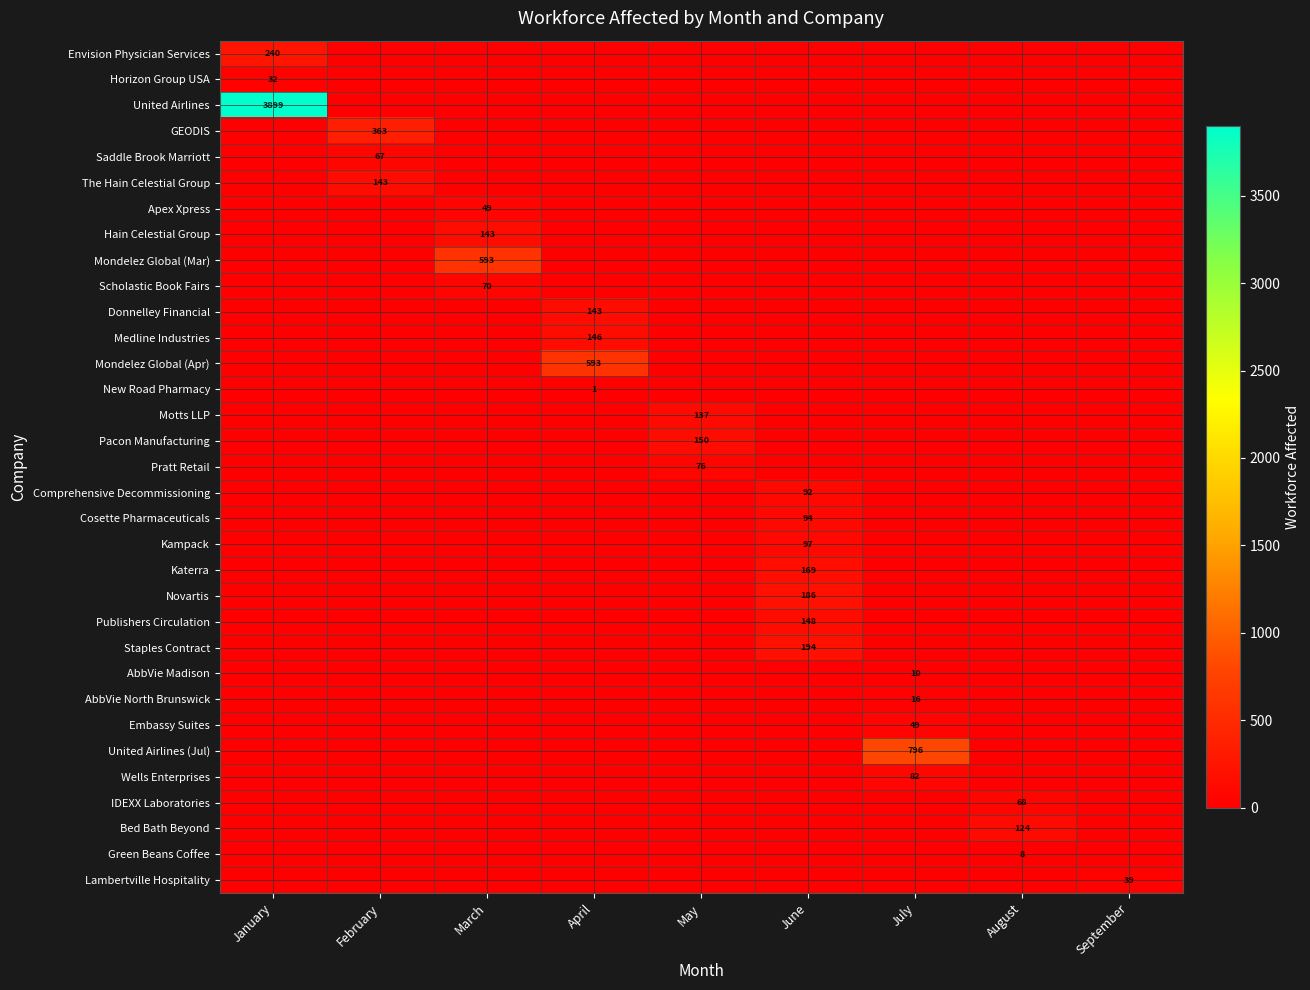

Is it true that Scholastic Book Fairs equals 70 at March?

True